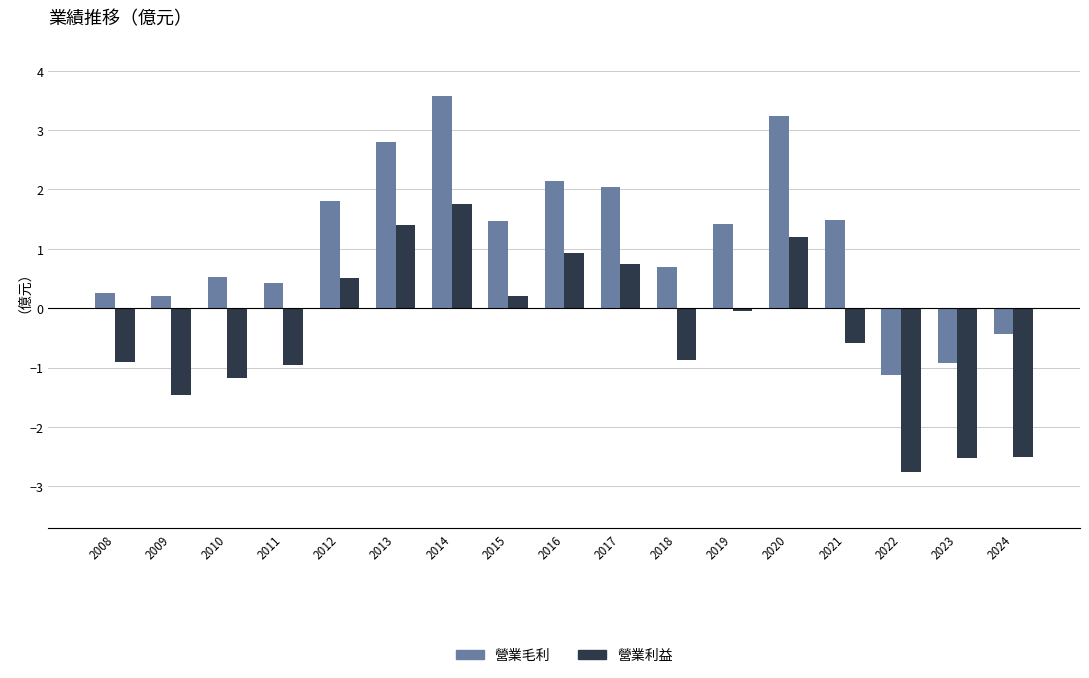

Does the chart contain stacked bars?

No